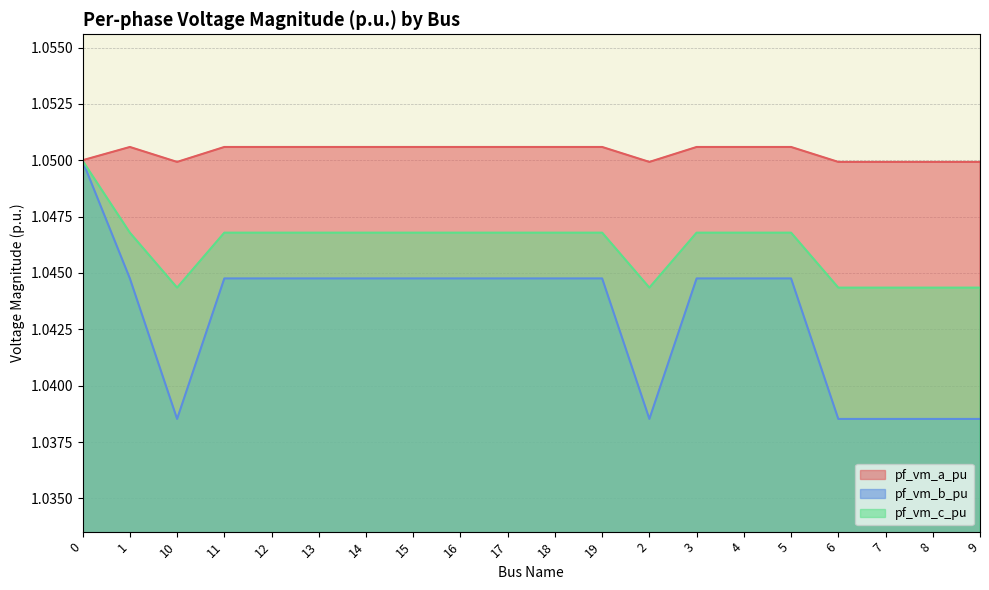

True or false: pf_vm_a_pu and pf_vm_c_pu cross at least once.

False